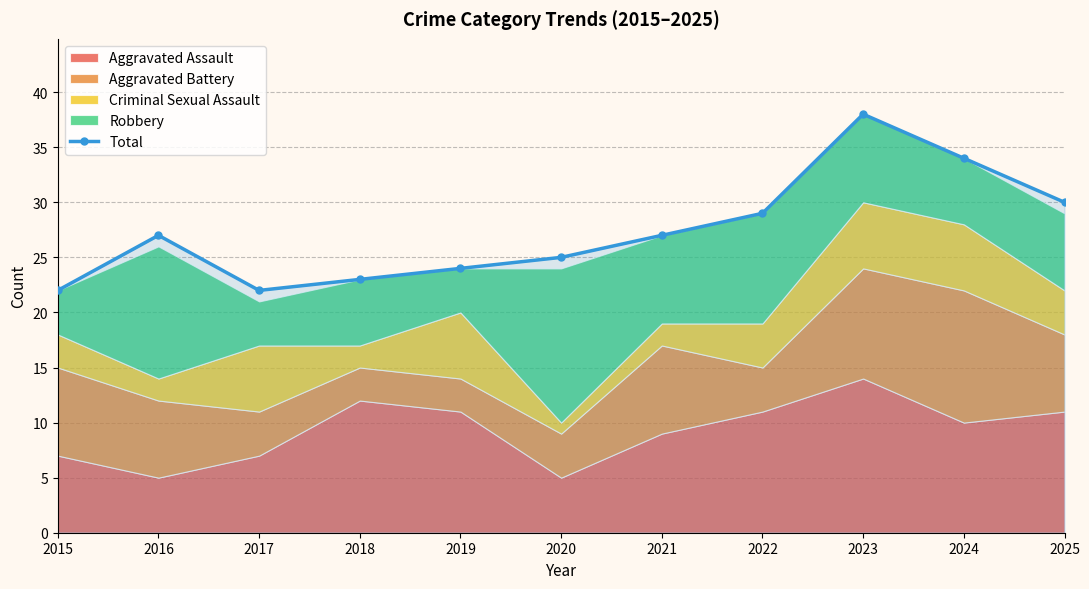

At which category does the data reach its first local peak?

2016